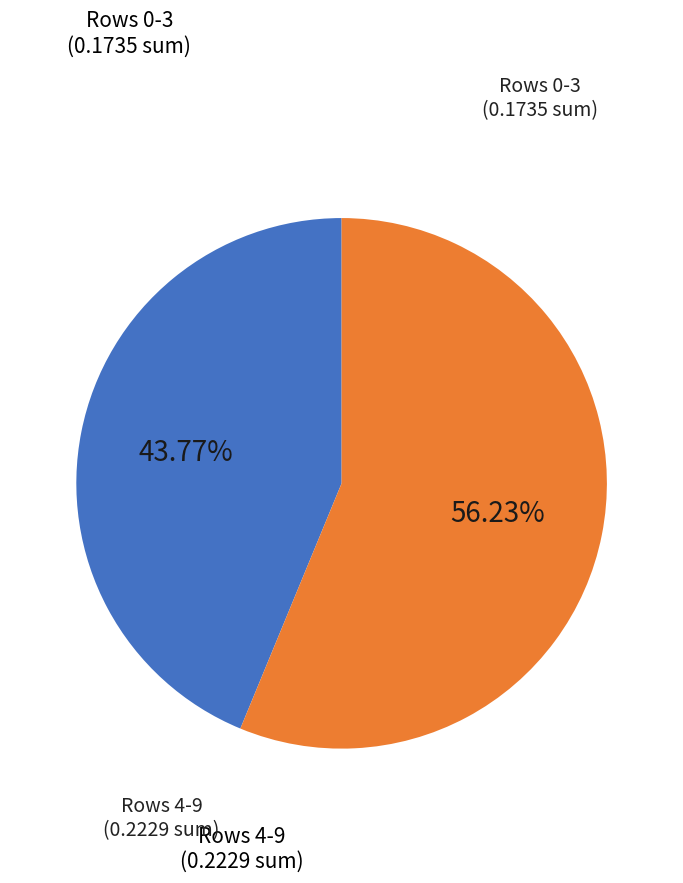

Is there a majority slice in this chart?

Yes